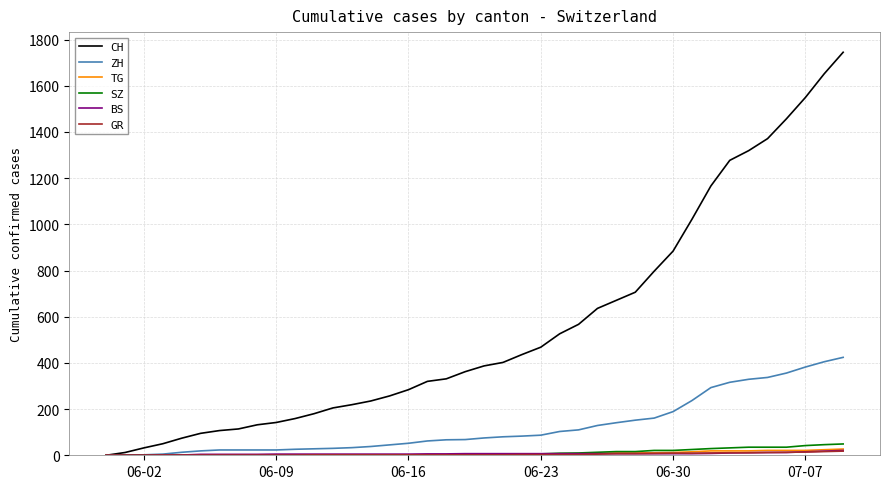

Which series has the largest total across all categories?

CH